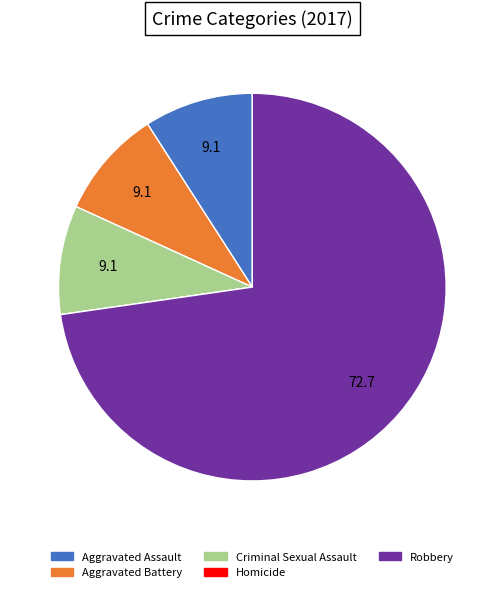

True or false: Aggravated Assault accounts for 9% of the total.

True